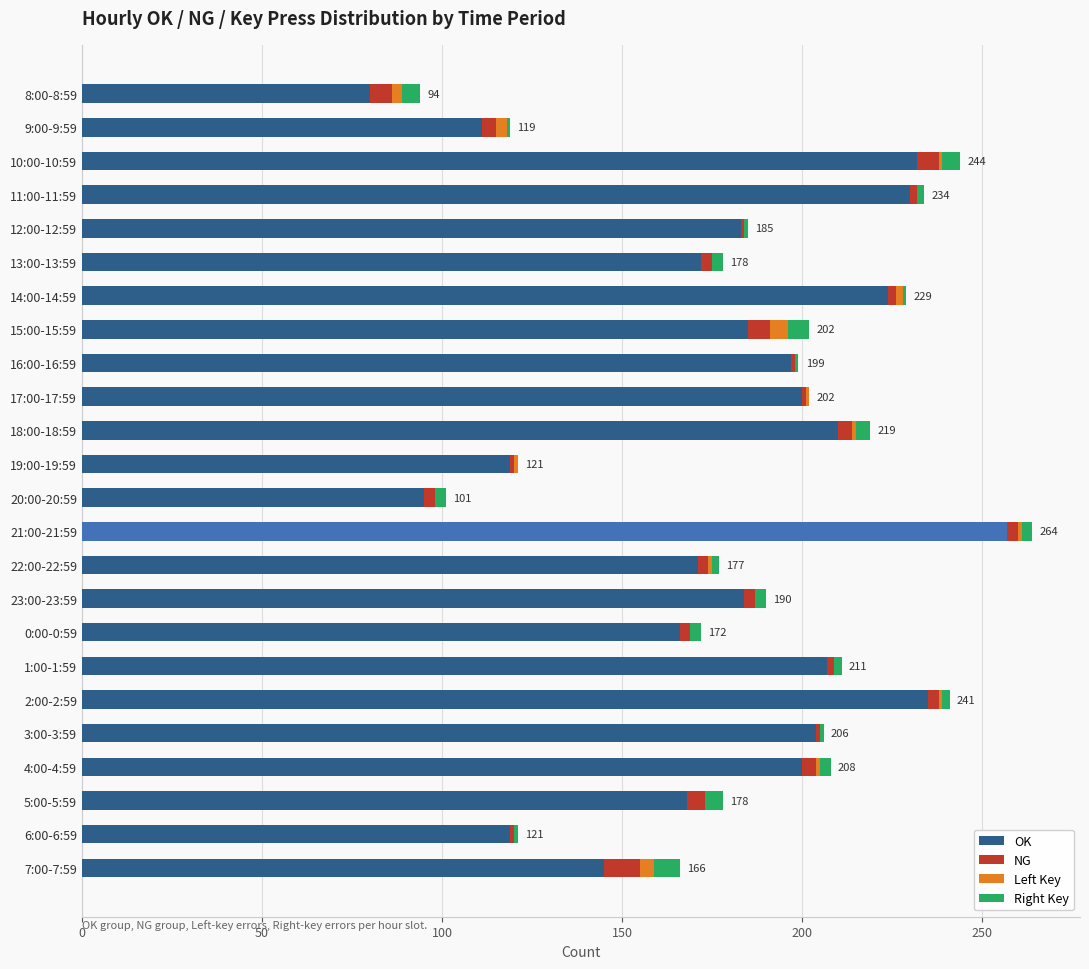

True or false: OK has a value of 91 at 22:00-22:59.

False